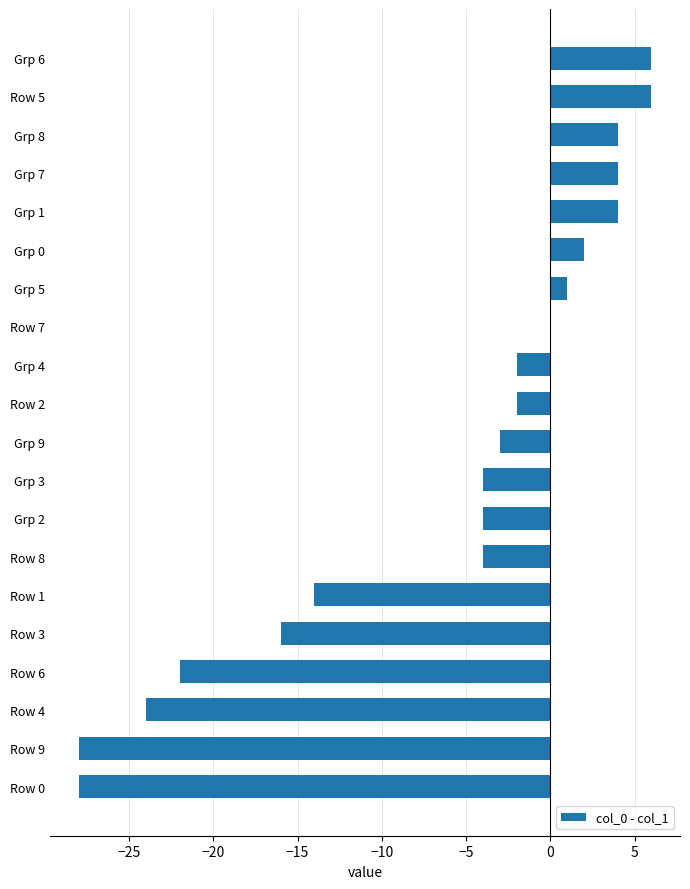

What is the greatest value displayed?

6